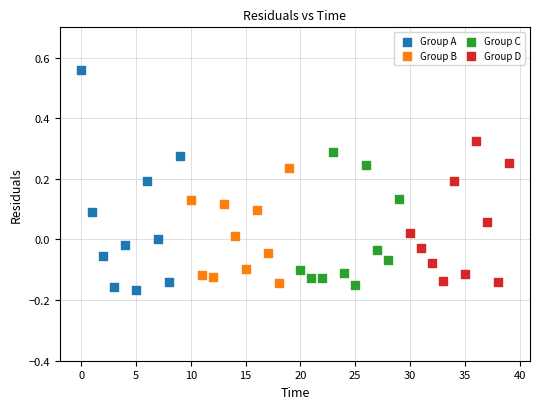

Which series has the largest Y range (max minus min)?

Group A